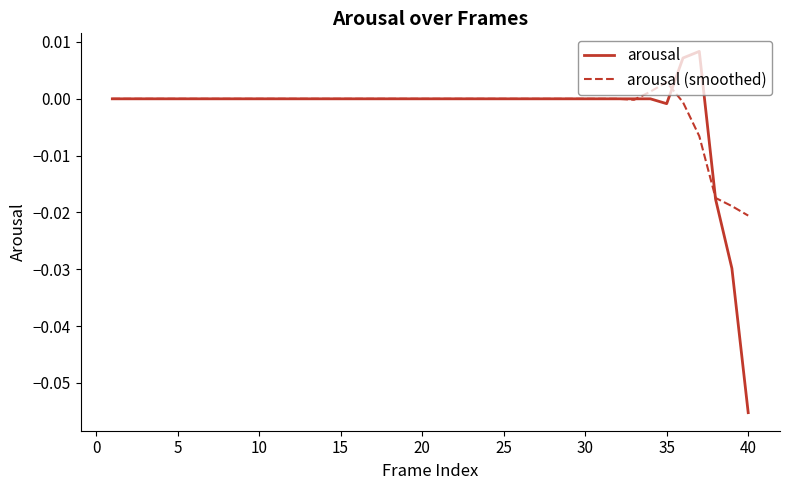

True or false: arousal has more than 0 interior local peaks.

True